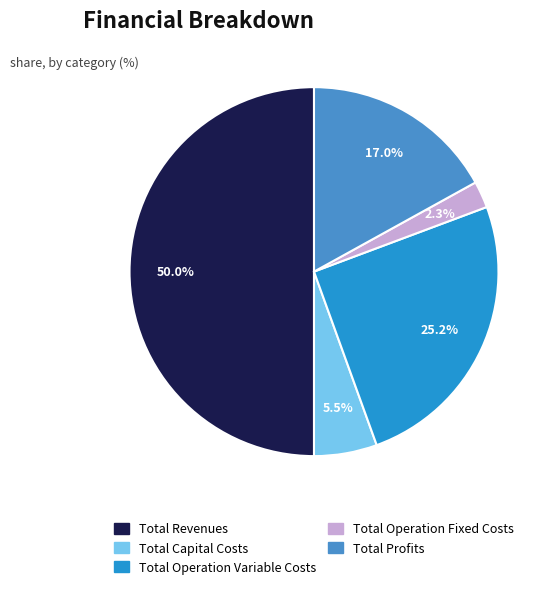

What is the total percentage of Total Operation Fixed Costs and Total Profits?

19.3%